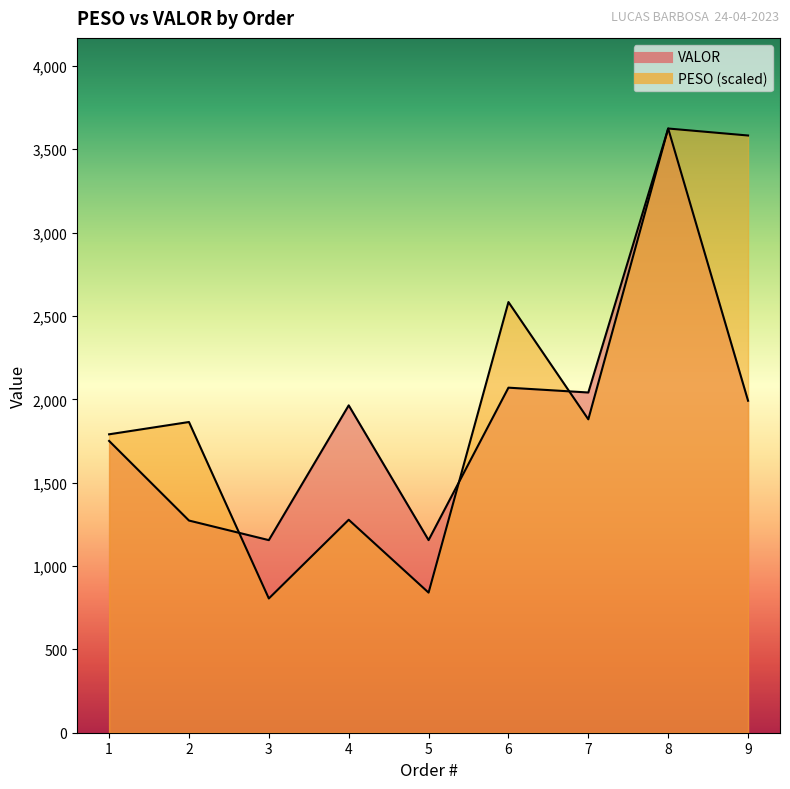

Which series has the largest total across all categories?

PESO